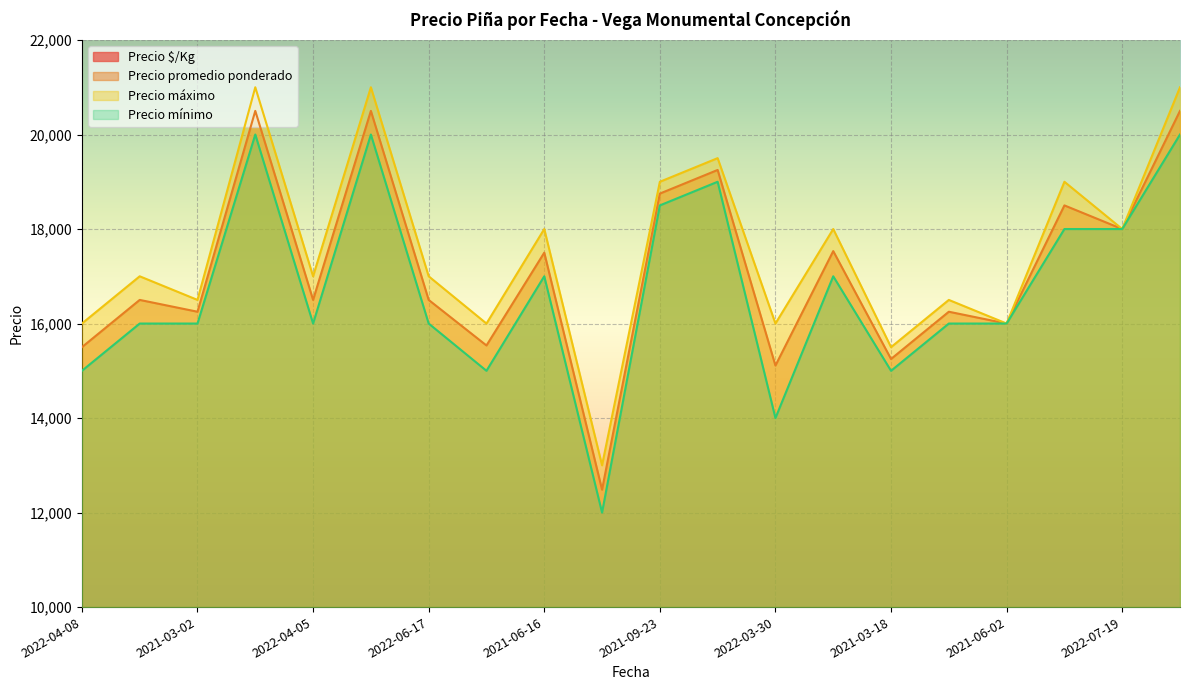

Rank the series by their maximum value, from highest to lowest.

Precio máximo, Precio promedio ponderado, Precio mínimo, Precio $/Kg